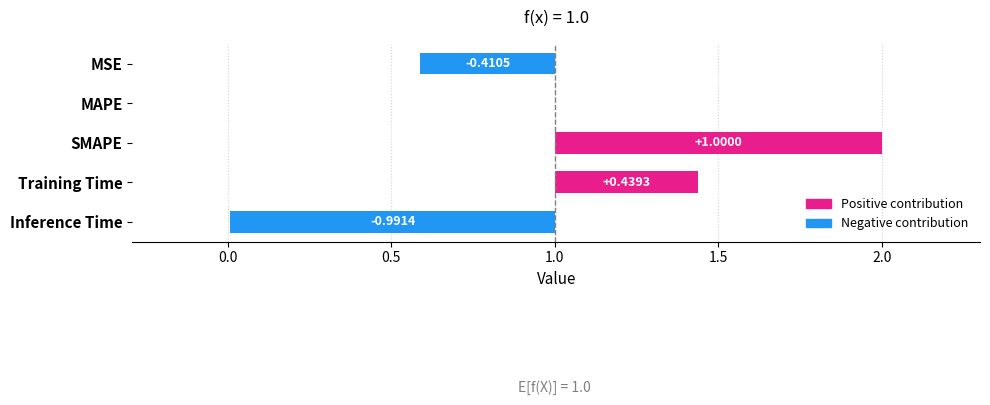

Reading left to right, what are all the values shown in this chart?

MSE=0.6	MAPE=1.0	SMAPE=2.0	Training Time=1.4	Inference Time=0.0